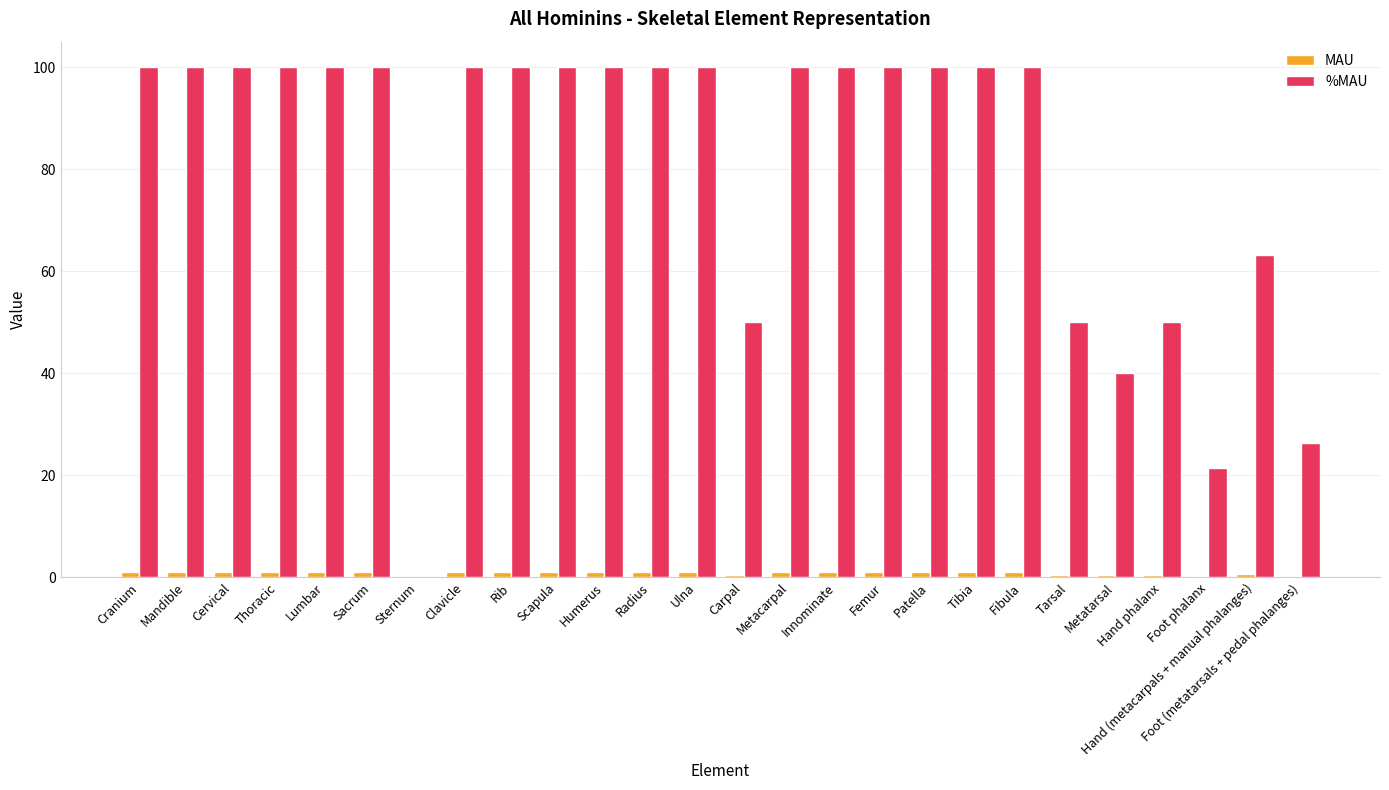

What is the maximum value shown in the chart?

100.0